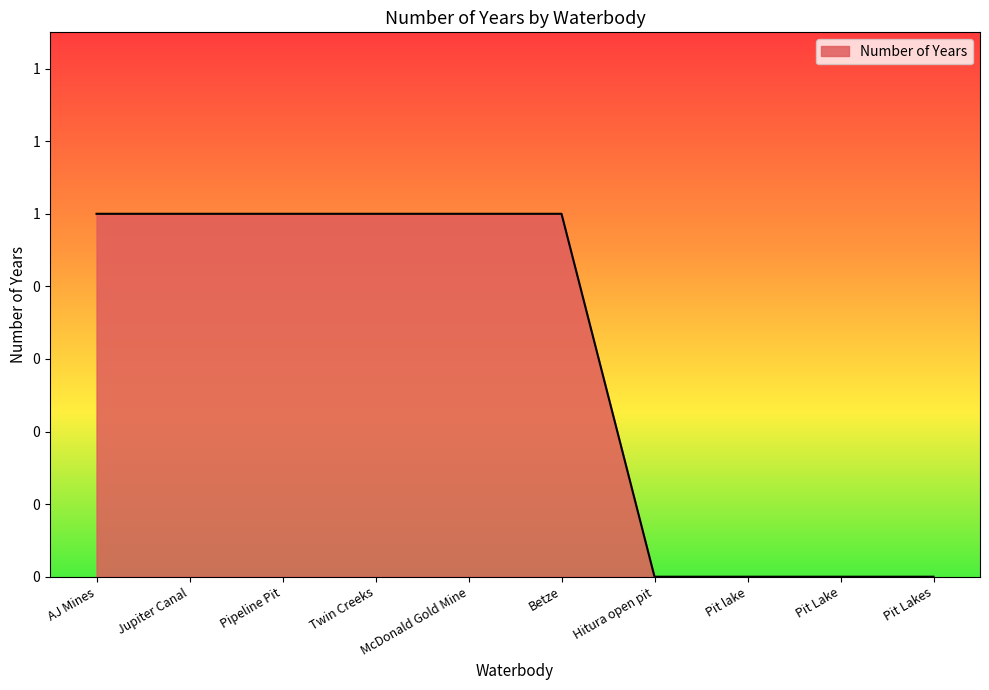

List the labels in order of value, largest first.

AJ Mines, Jupiter Canal, Pipeline Pit, Twin Creeks, McDonald Gold Mine, Betze, Hitura open pit, Pit lake, Pit Lake, Pit Lakes